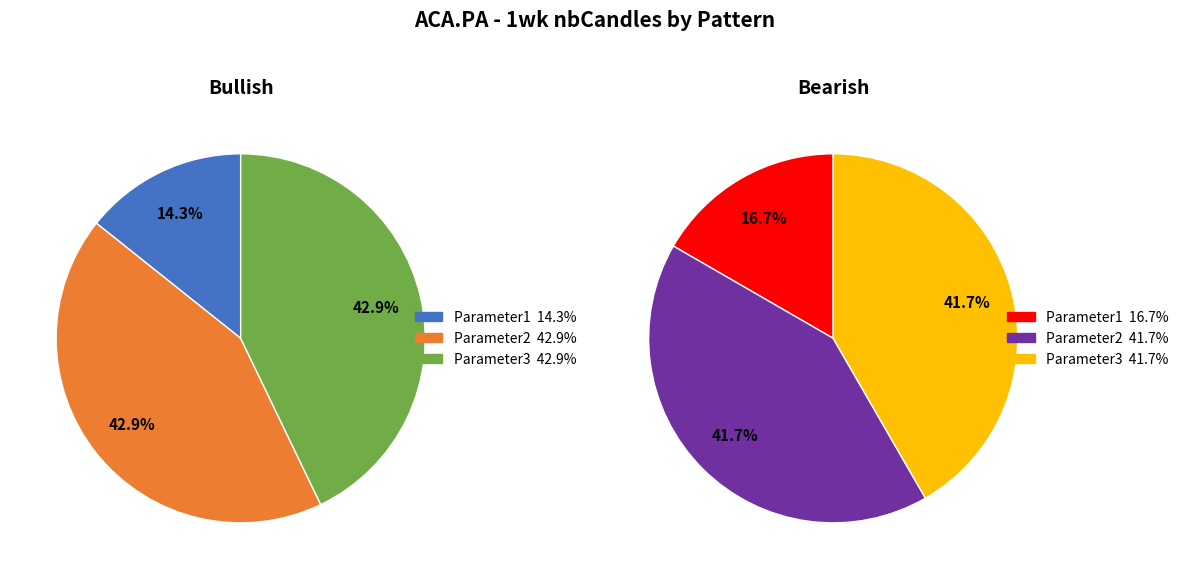

What is the largest slice in the pie chart?

Parameter2